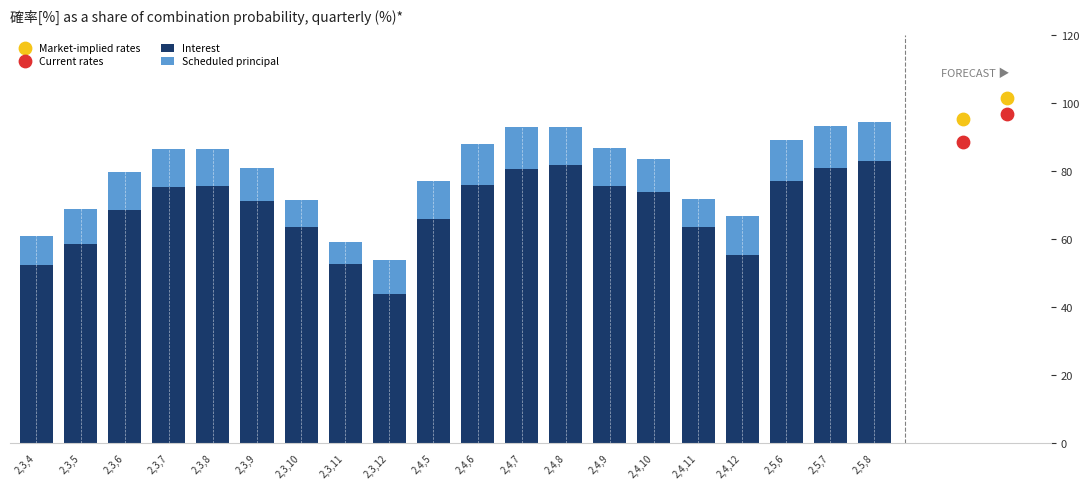

At which category is the sum across all series the highest?

2,5,8